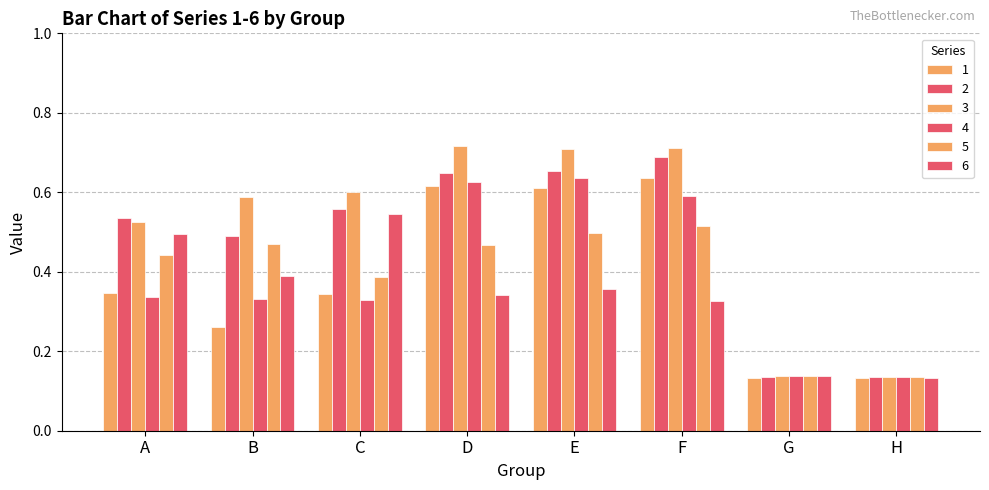

Count the number of data series in this chart.

6